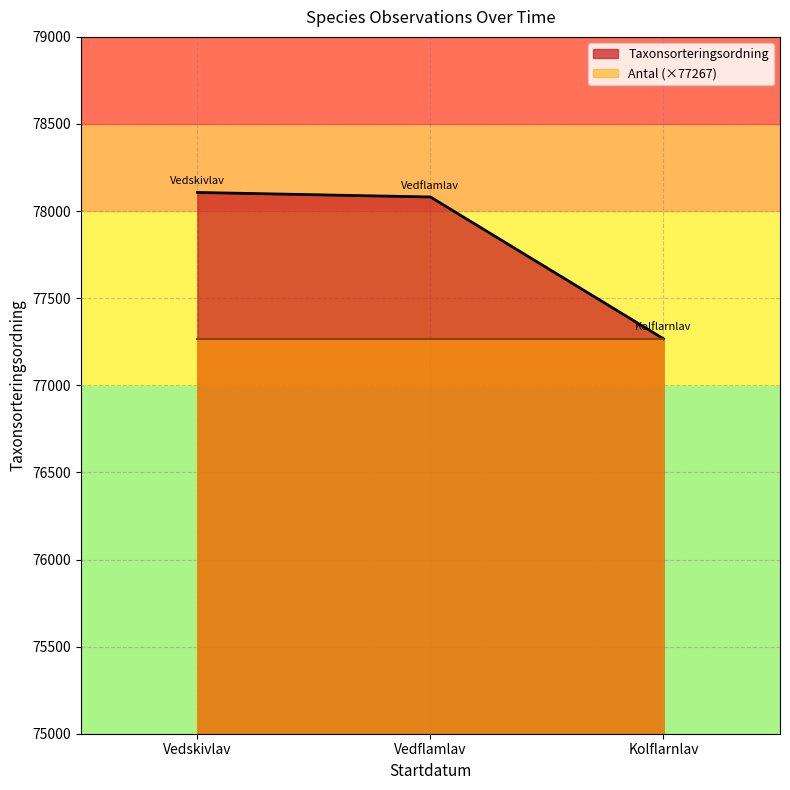

Rank the series at Vedflamlav from highest to lowest value.

Taxonsorteringsordning, Antal (×77267)